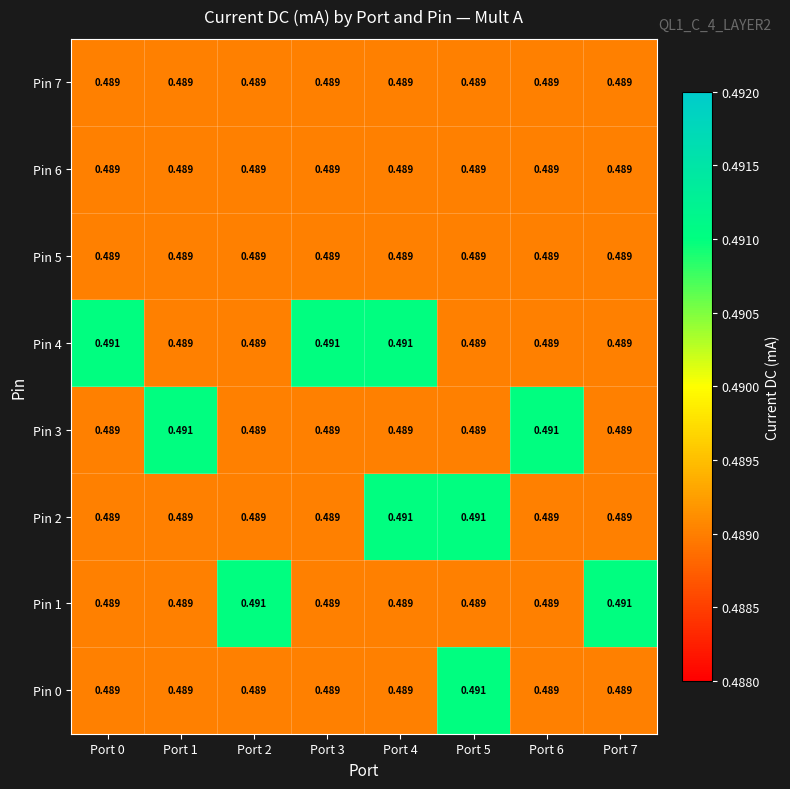

Is the value of Pin 3 at Port 6 greater than the value of Pin 5 at Port 5?

Yes